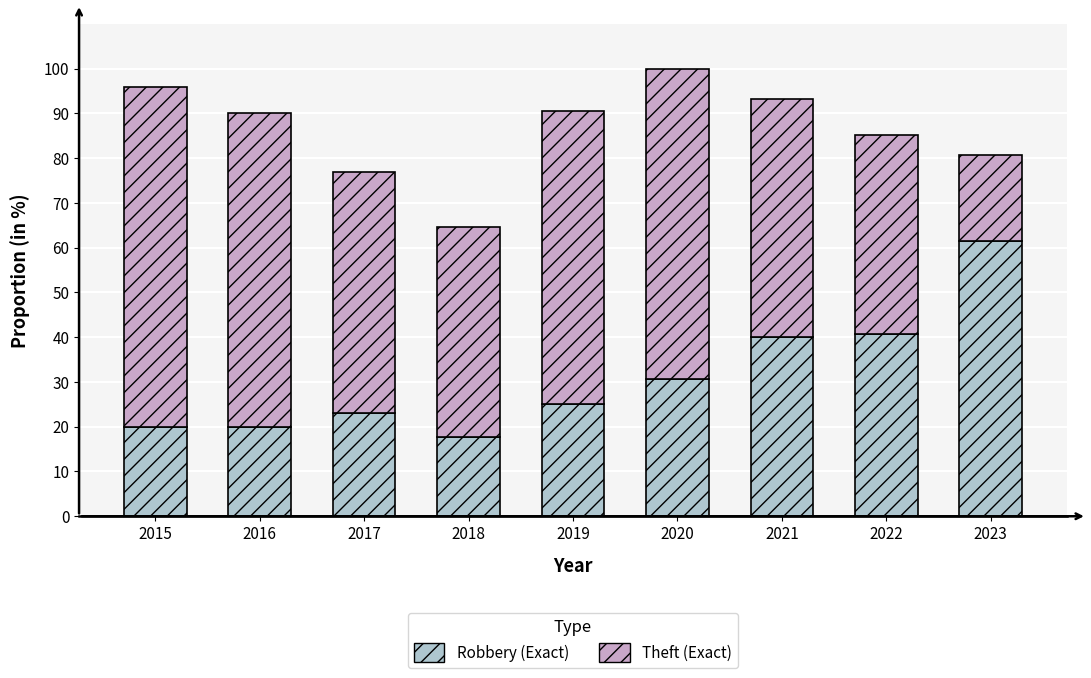

What is the total value across all series at 2020?

100.0